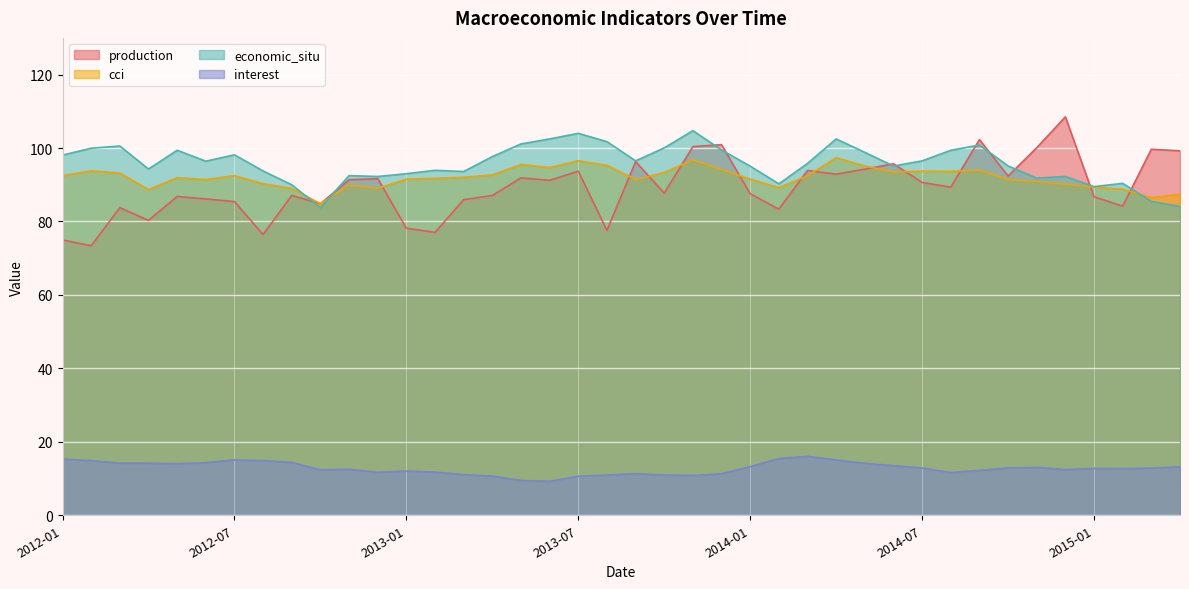

Reading left to right, extract all data points from this chart.

production: 75.0	73.4	83.8	80.3	86.8	86.1	85.4	76.4	87.1	84.8	91.4	91.7	78.2	77.0	85.9	87.1	91.9	91.2	93.7	77.6	96.3	87.7	100.4	100.9	87.5	83.4	93.9	92.9	94.3	95.7	90.6	89.3	102.3	92.4	100.1	108.5	86.7	84.2	99.7	99.3
cci: 92.5	93.8	93.2	88.7	91.9	91.4	92.5	90.3	89.0	84.9	89.9	89.1	91.5	91.8	92.1	92.7	95.5	94.7	96.5	95.3	91.4	93.3	96.8	94.2	91.5	89.2	92.4	97.4	95.1	93.5	93.7	93.6	94.0	91.4	90.9	90.2	89.3	88.8	86.5	87.4
economic_situ: 98.1	100.0	100.6	94.3	99.4	96.4	98.2	93.8	90.0	83.8	92.5	92.3	93.0	93.9	93.6	97.7	101.1	102.5	104.0	101.7	96.5	100.0	104.7	99.5	95.1	90.3	95.8	102.5	98.8	95.1	96.5	99.4	100.8	95.1	91.8	92.3	89.5	90.4	85.5	84.1
interest: 15.3	14.9	14.2	14.2	14.0	14.3	15.1	14.9	14.4	12.4	12.5	11.7	12.1	11.8	11.1	10.7	9.5	9.3	10.6	11.0	11.3	11.0	10.8	11.3	13.2	15.4	16.1	15.1	14.2	13.5	12.9	11.6	12.2	12.9	13.0	12.4	12.8	12.7	12.8	13.2